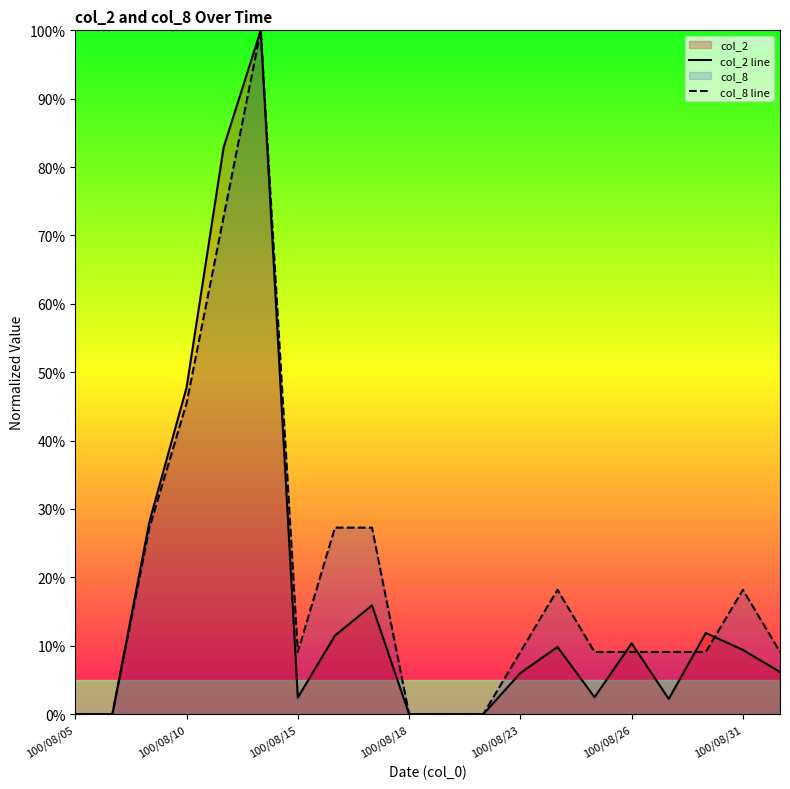

At how many categories does at least one series exceed 88?

1